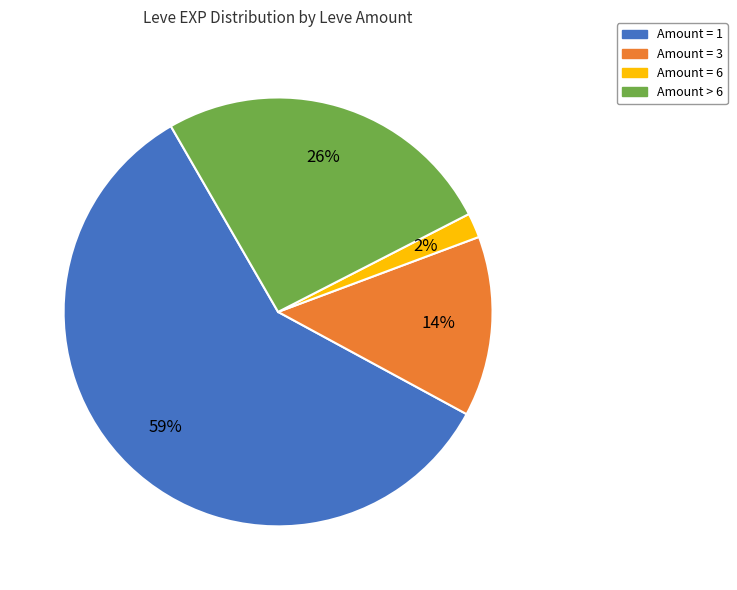

To the nearest percent, what is the average slice percentage?

25%